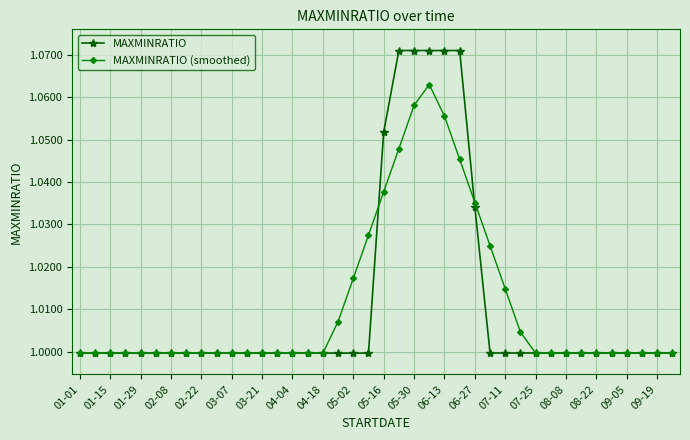

How many lines are shown in the chart?

2